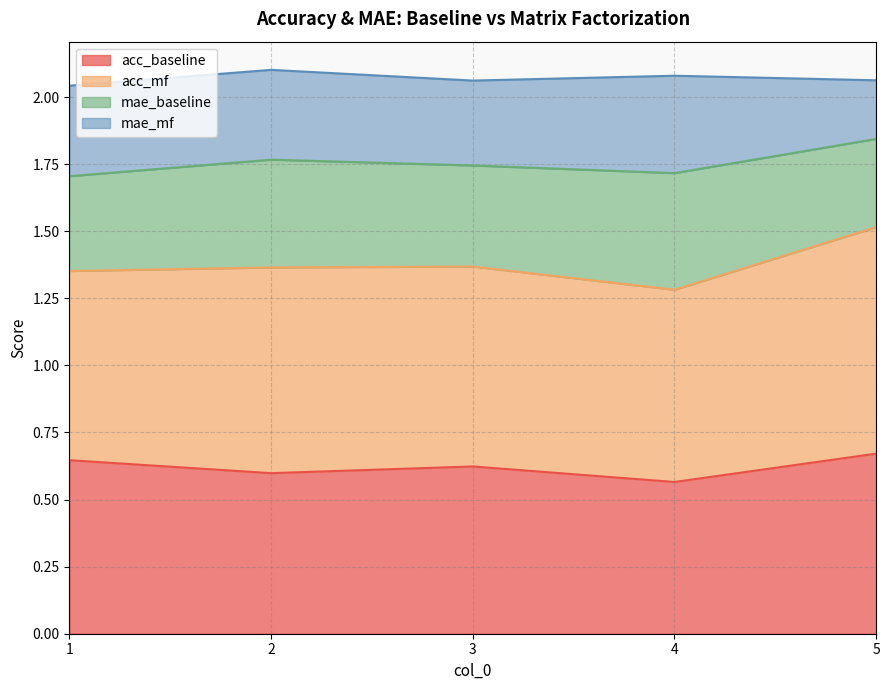

Which has a higher value, 1 or 5?

5